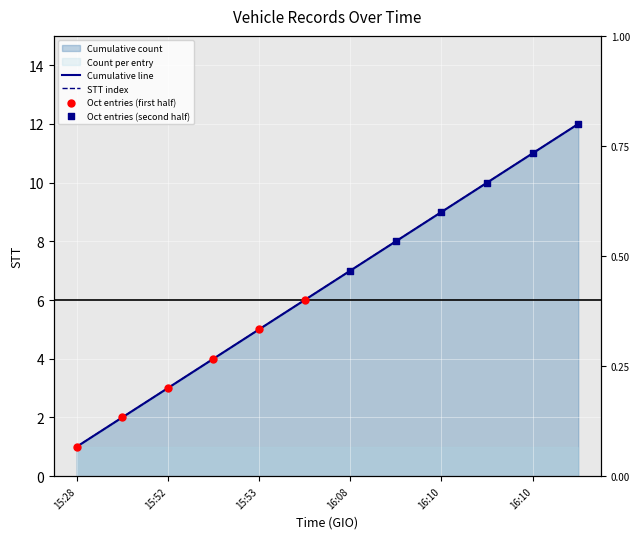

What is the change in value from 16:09 to 16:10?

+1